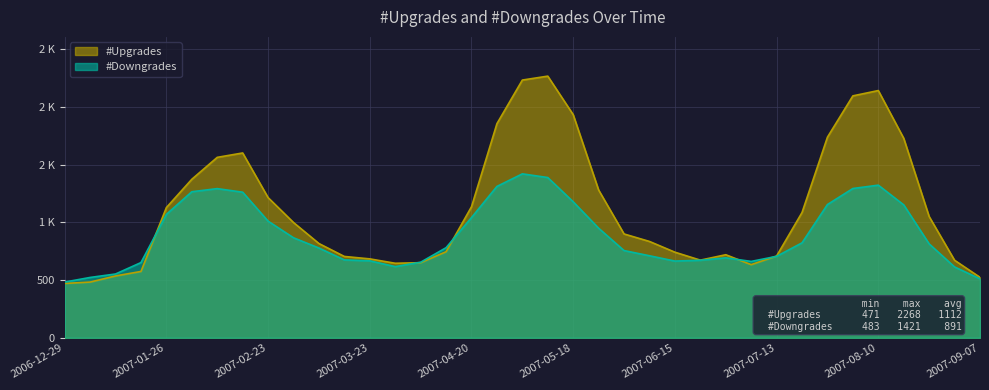

At how many categories does at least one series exceed 1409?

10